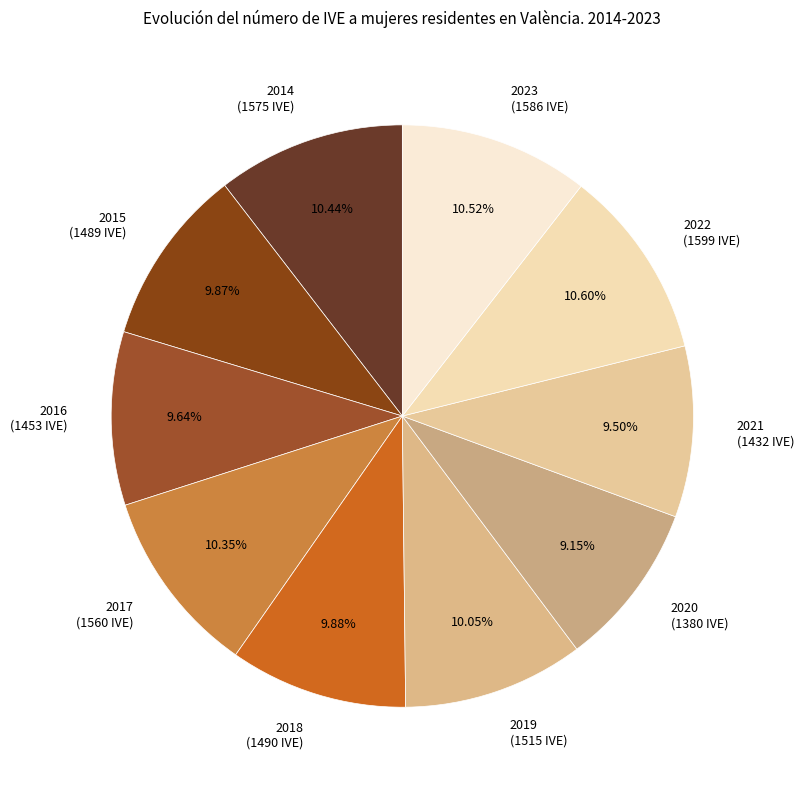

How many slices are in this pie chart?

10